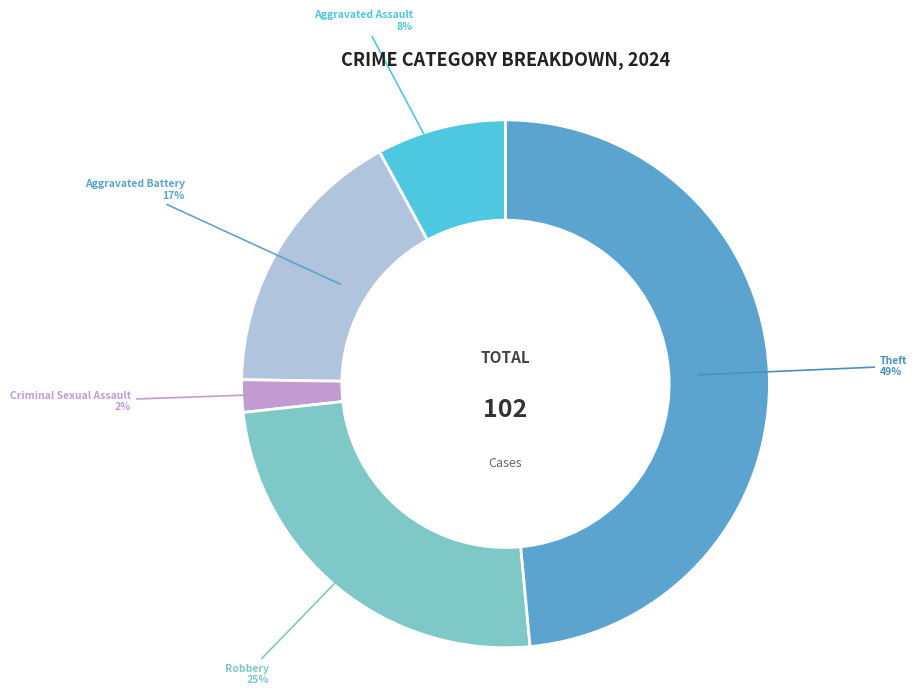

Is there any slice that represents more than half of the pie?

No